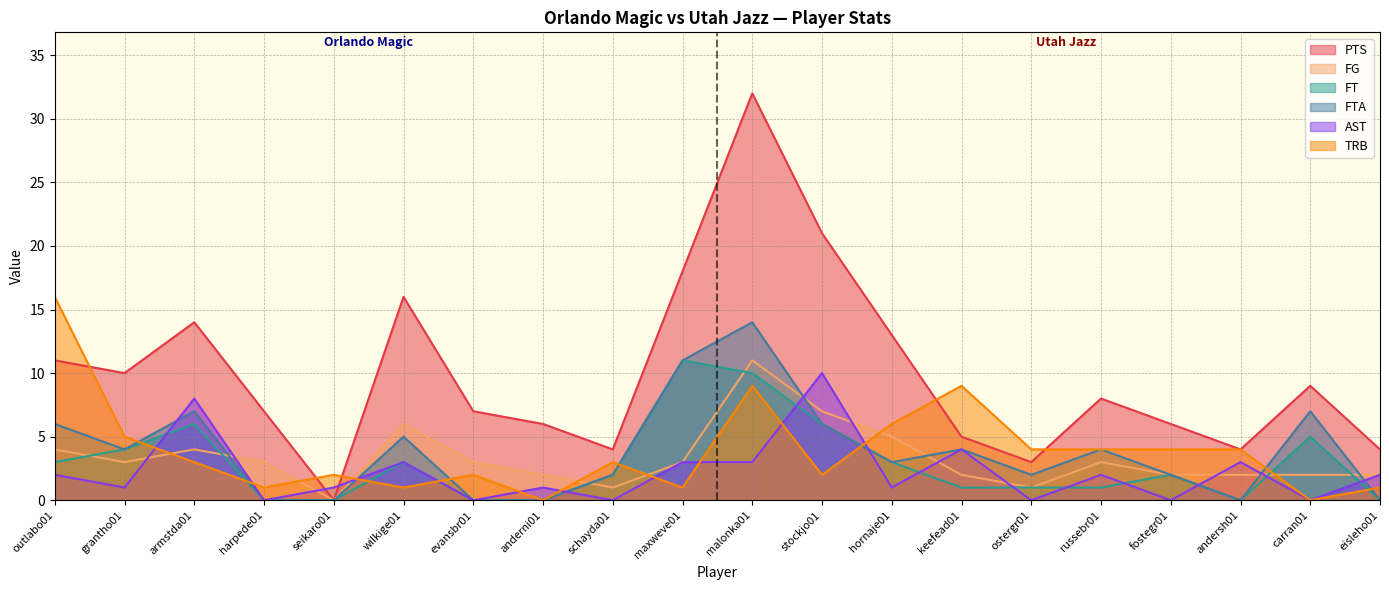

What is the difference between the maximum and minimum values in the FT series?

11